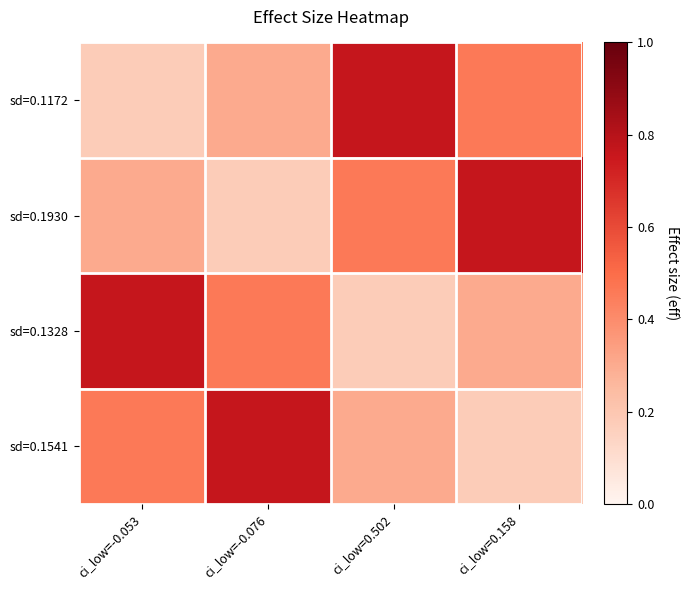

Reading left to right, what are all the values shown in this chart?

sd=0.1172: ci_low=-0.053=0.2	ci_low=-0.076=0.3	ci_low=0.502=0.8	ci_low=0.158=0.5
sd=0.1930: ci_low=-0.053=0.3	ci_low=-0.076=0.2	ci_low=0.502=0.5	ci_low=0.158=0.8
sd=0.1328: ci_low=-0.053=0.8	ci_low=-0.076=0.5	ci_low=0.502=0.2	ci_low=0.158=0.3
sd=0.1541: ci_low=-0.053=0.5	ci_low=-0.076=0.8	ci_low=0.502=0.3	ci_low=0.158=0.2